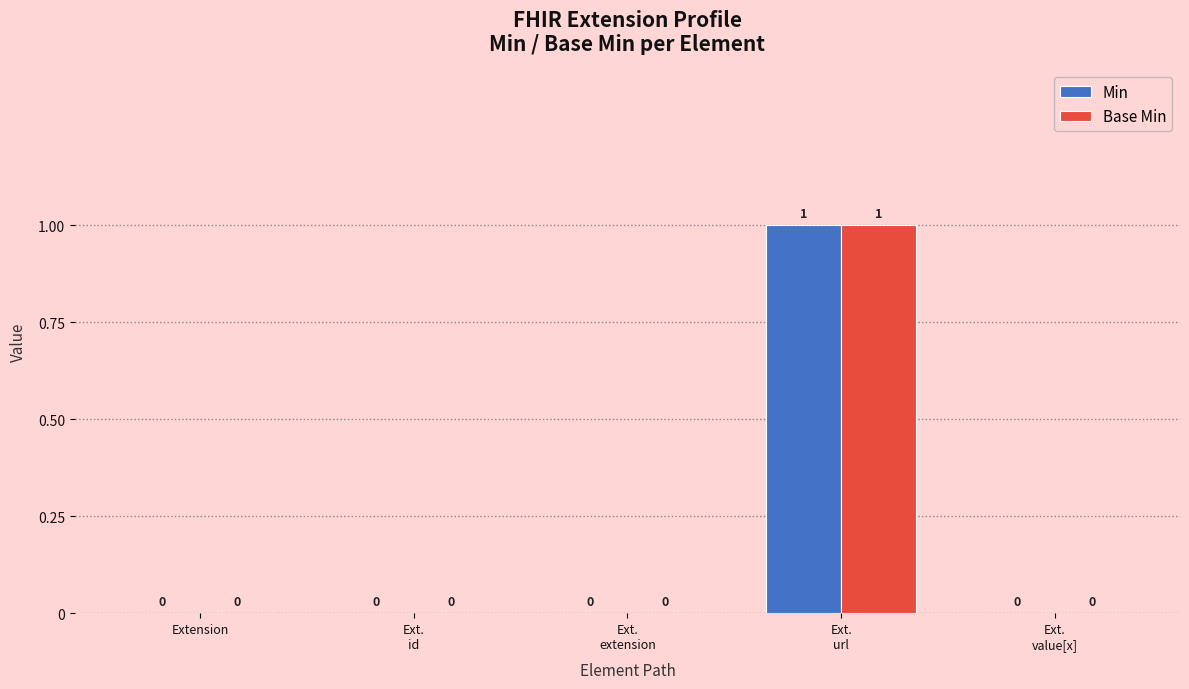

The Base Min series shows -1 at Ext.
extension. True or false?

False